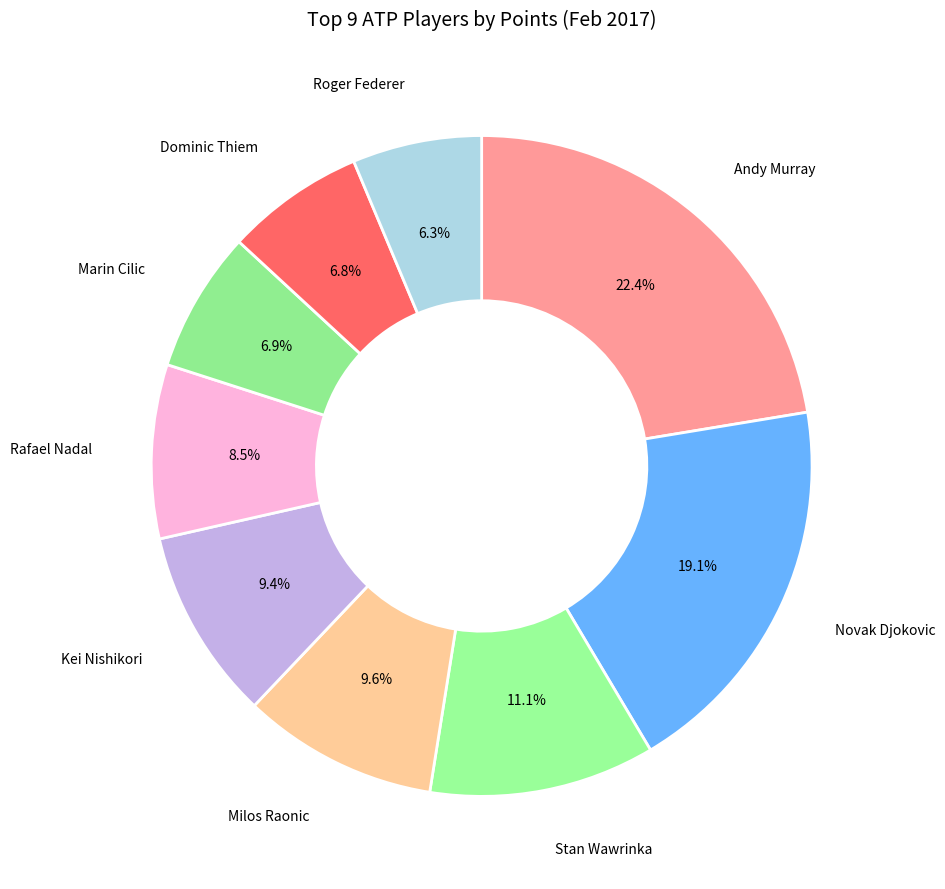

What is the largest slice in the pie chart?

Andy Murray